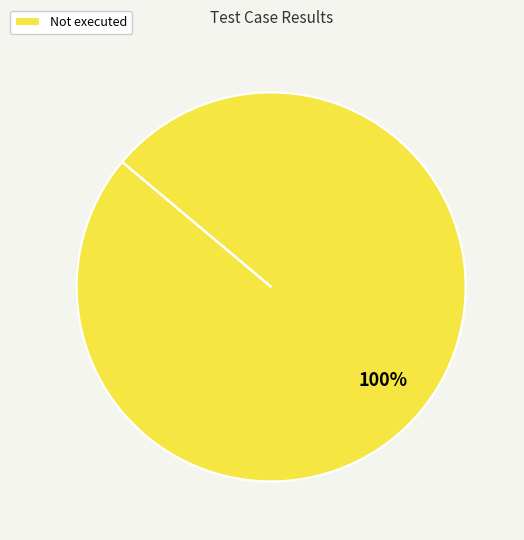

Rank the categories by value from lowest to highest.

Not executed